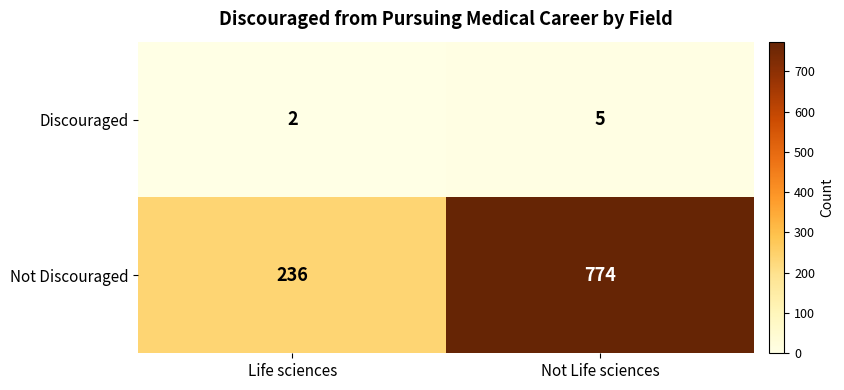

What is the difference between the maximum and minimum values in the Discouraged series?

3